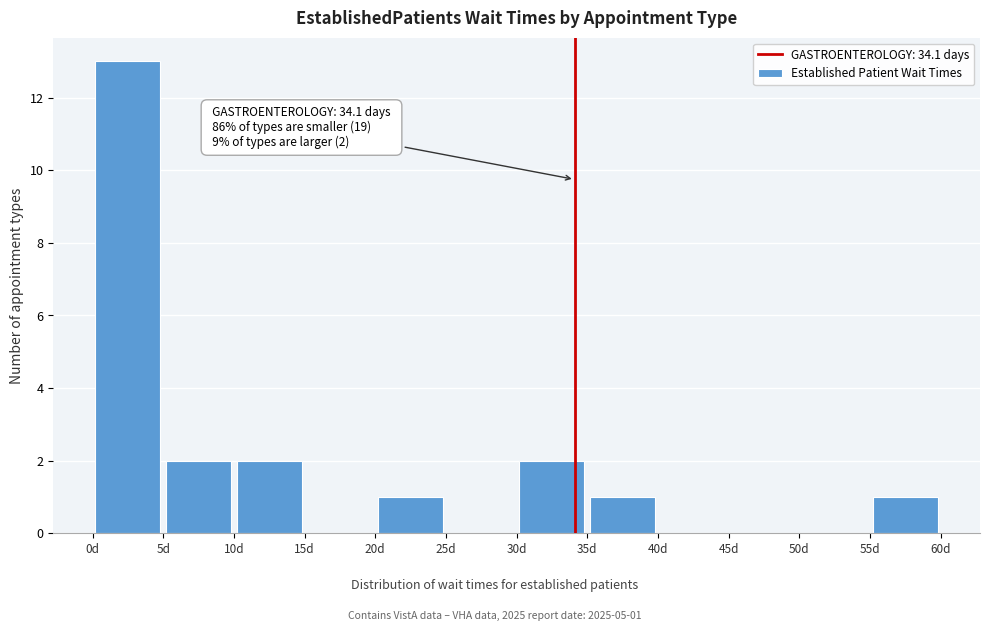

Over which range of the x-axis is the bar tallest?

0 to 5